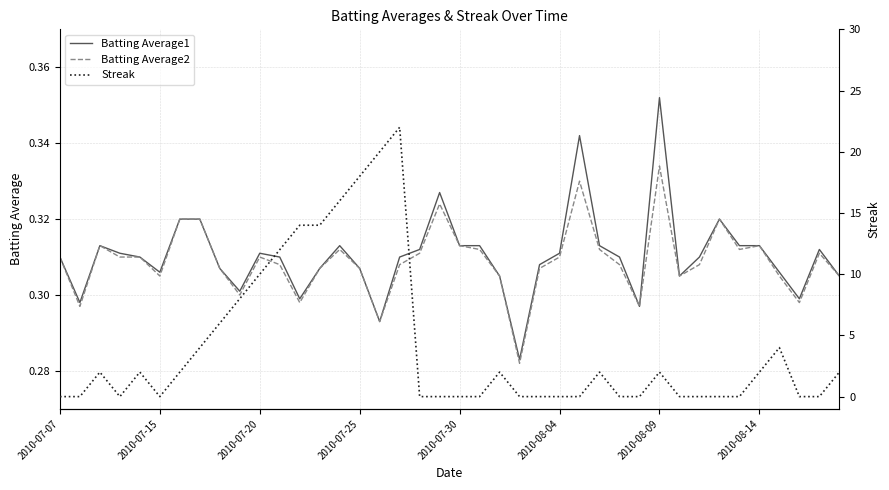

In Streak, how many points are lower than both neighbors (excluding endpoints)?

2